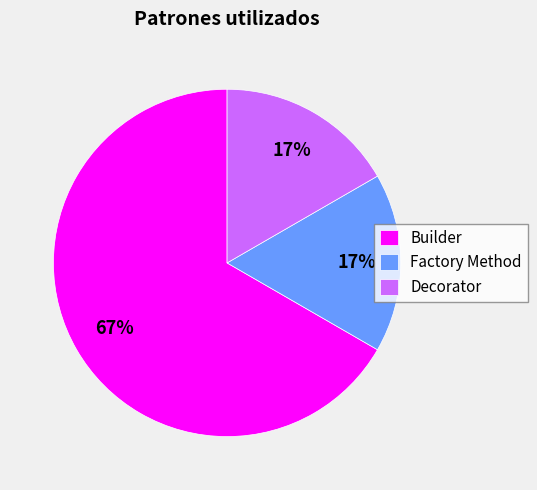

Approximately how many times larger is the value at Factory Method compared to Decorator?

1.0